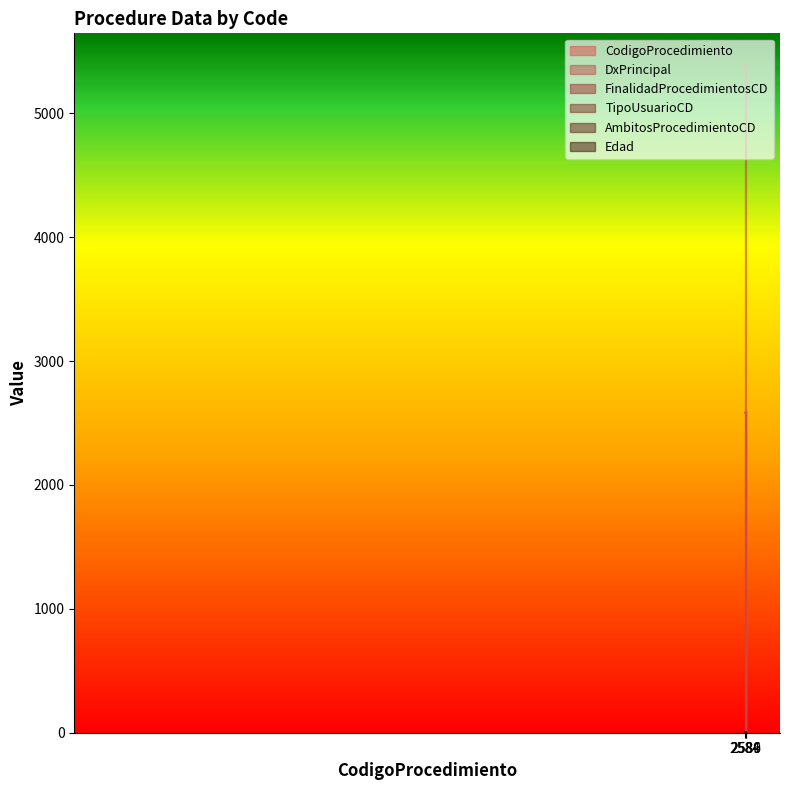

Which series has the largest total across all categories?

DxPrincipal